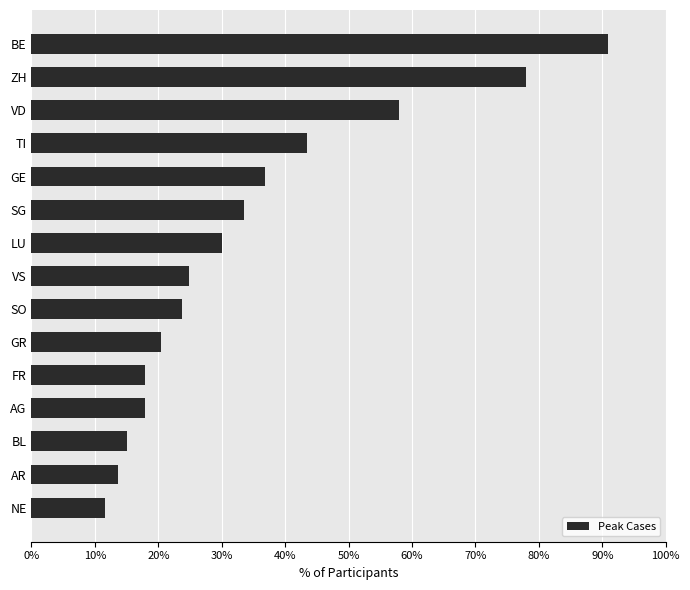

What is the sum of all values?

515.5